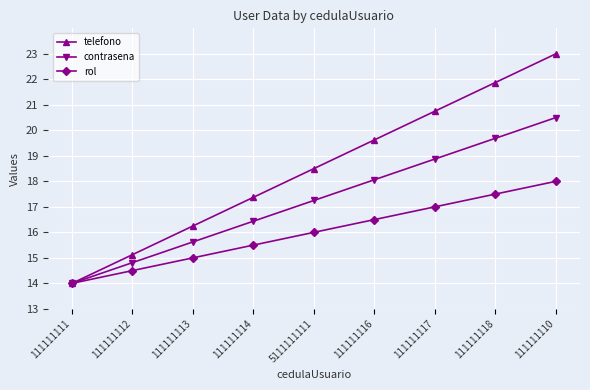

What is the difference between the contrasena values at 111111113 and 111111114?

0.8